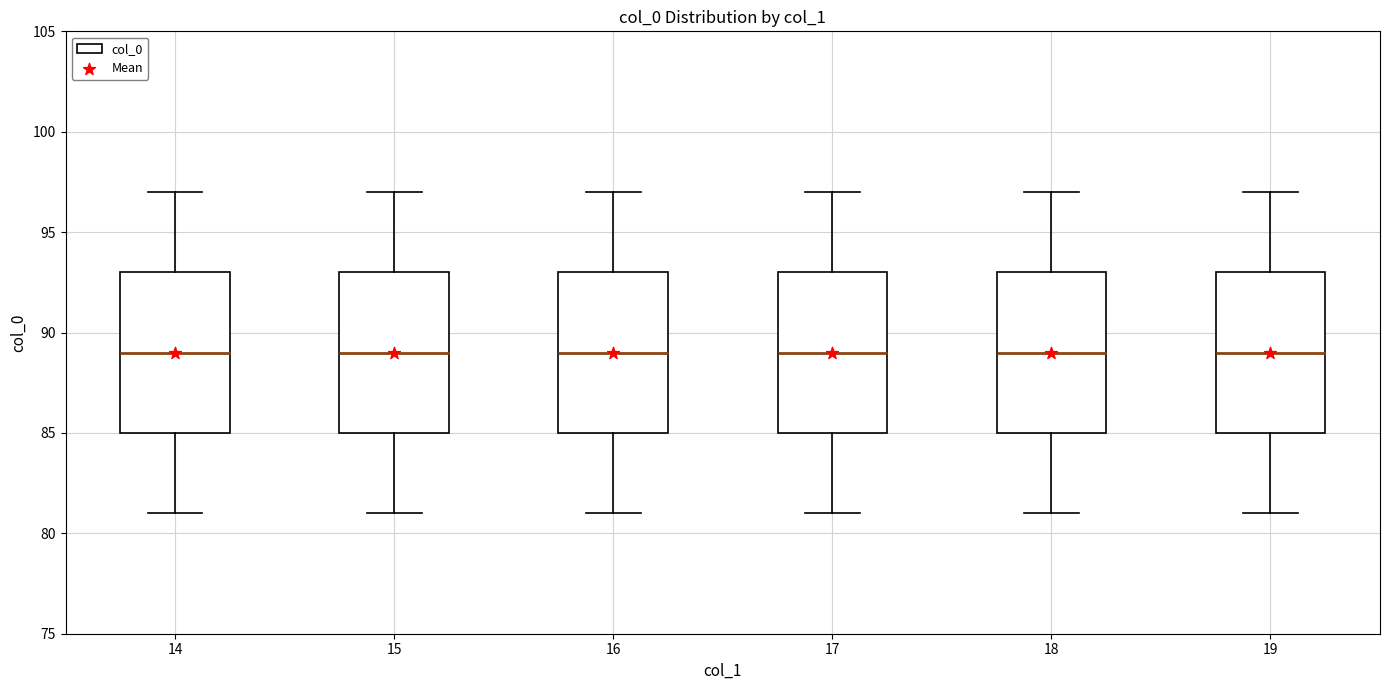

Where does the upper whisker of the box at x = 17 end on the y-axis? The values are not printed on the chart, so give them approximately, as read against the axis.

97